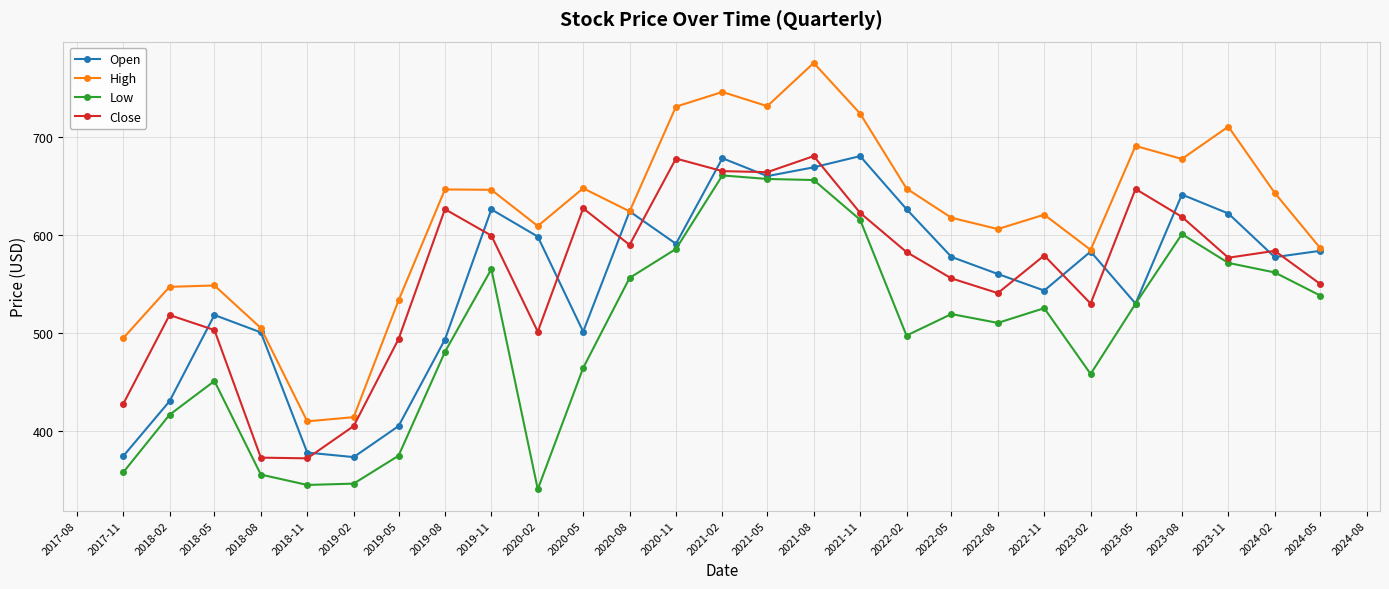

Which series has the widest spread of values?

High